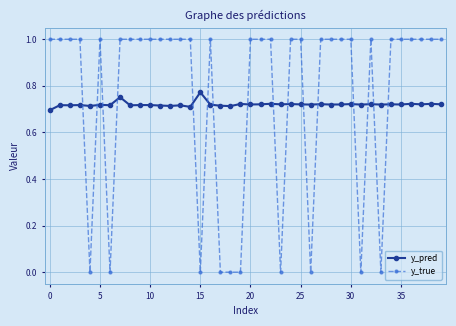

Which series has the largest range (max minus min)?

y_true